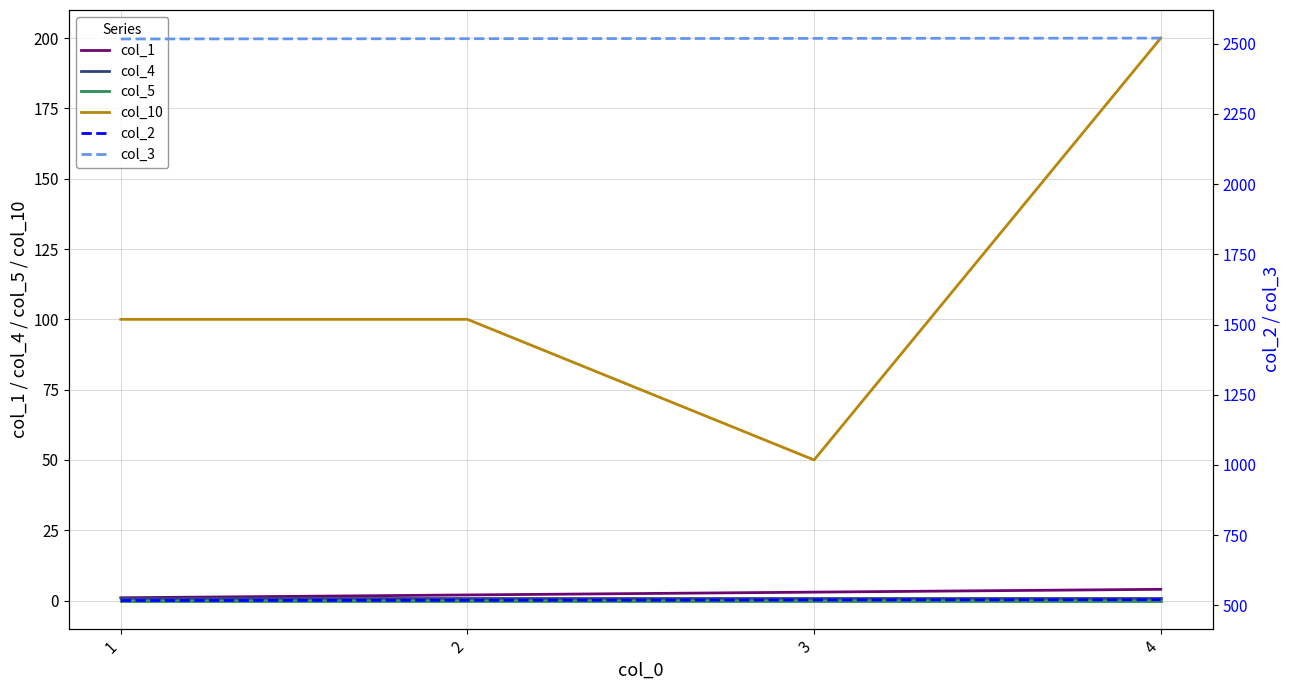

True or false: col_5 and col_3 intersect in this chart.

False